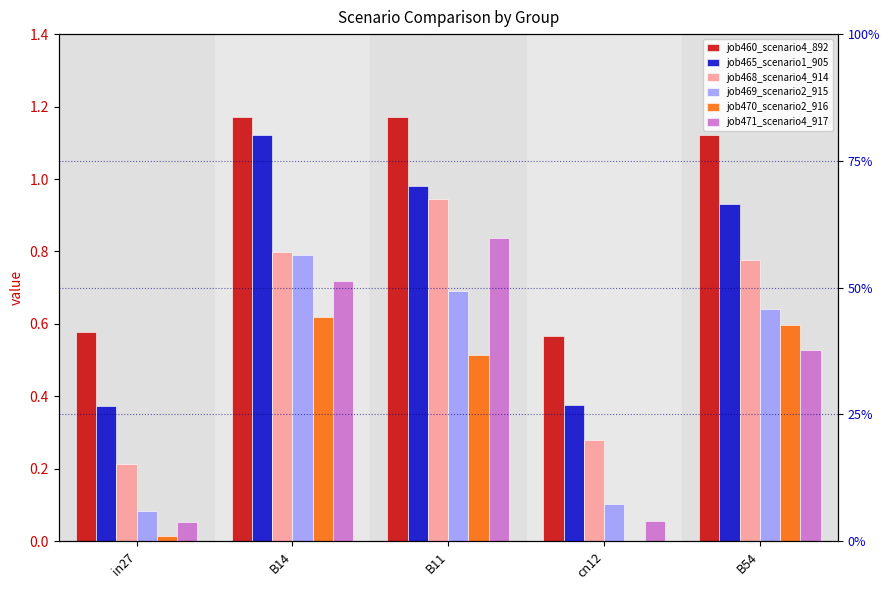

How many values in the job470_scenario2_916 series exceed 0?

4